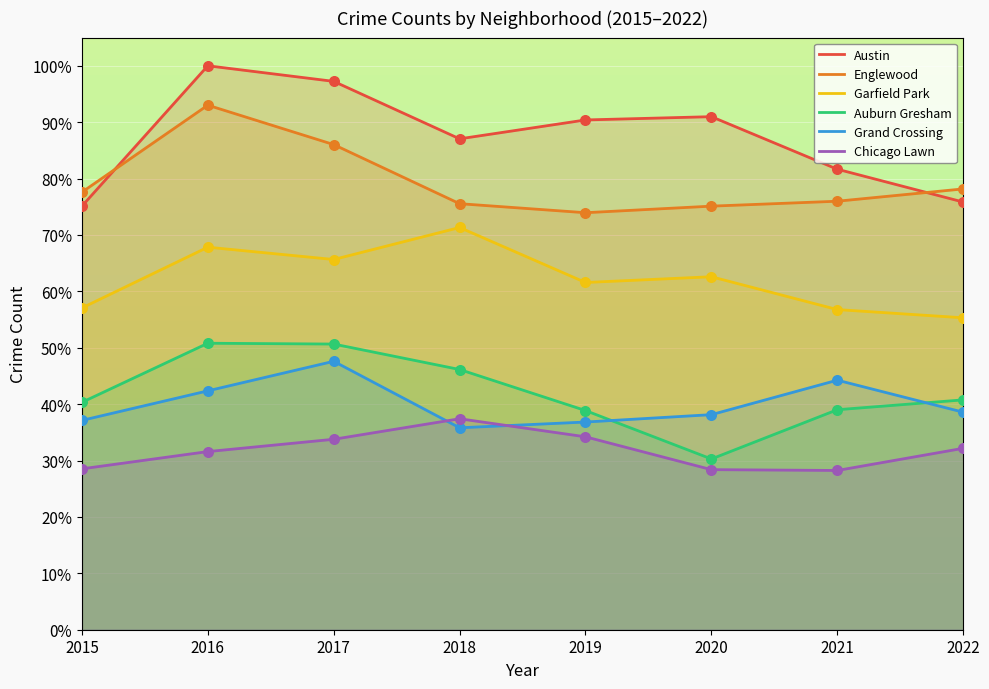

What is the total value across all series at 2022?

320.8